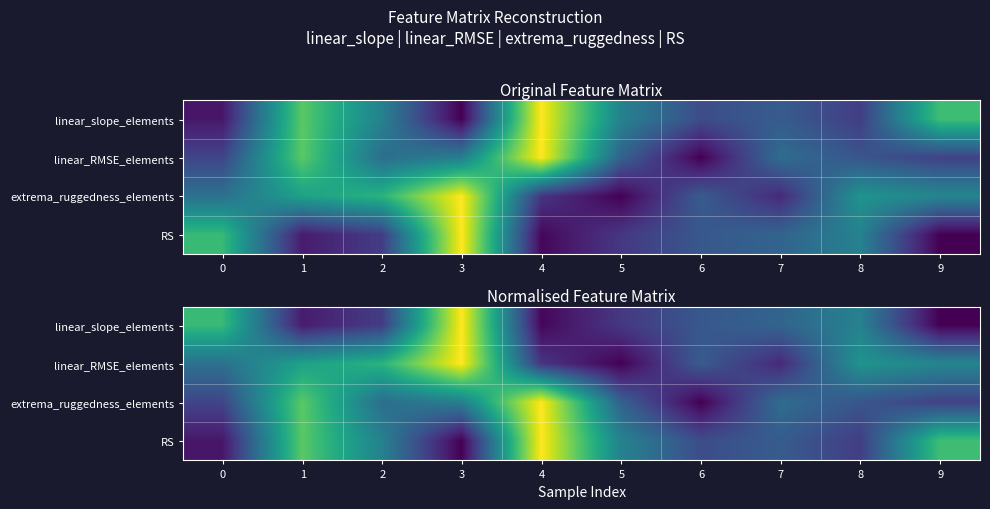

Count the number of data series in this chart.

4